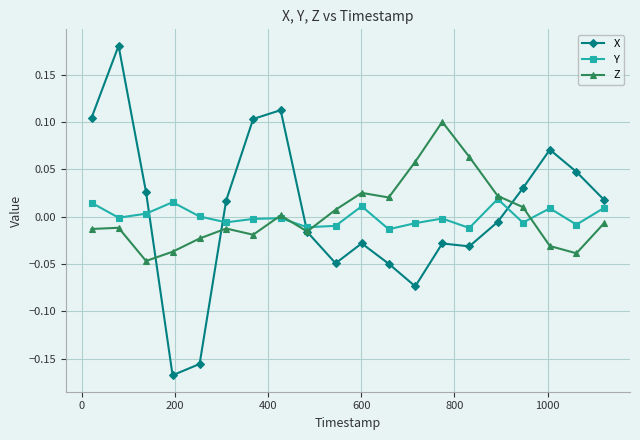

True or false: Z and Y intersect in this chart.

True